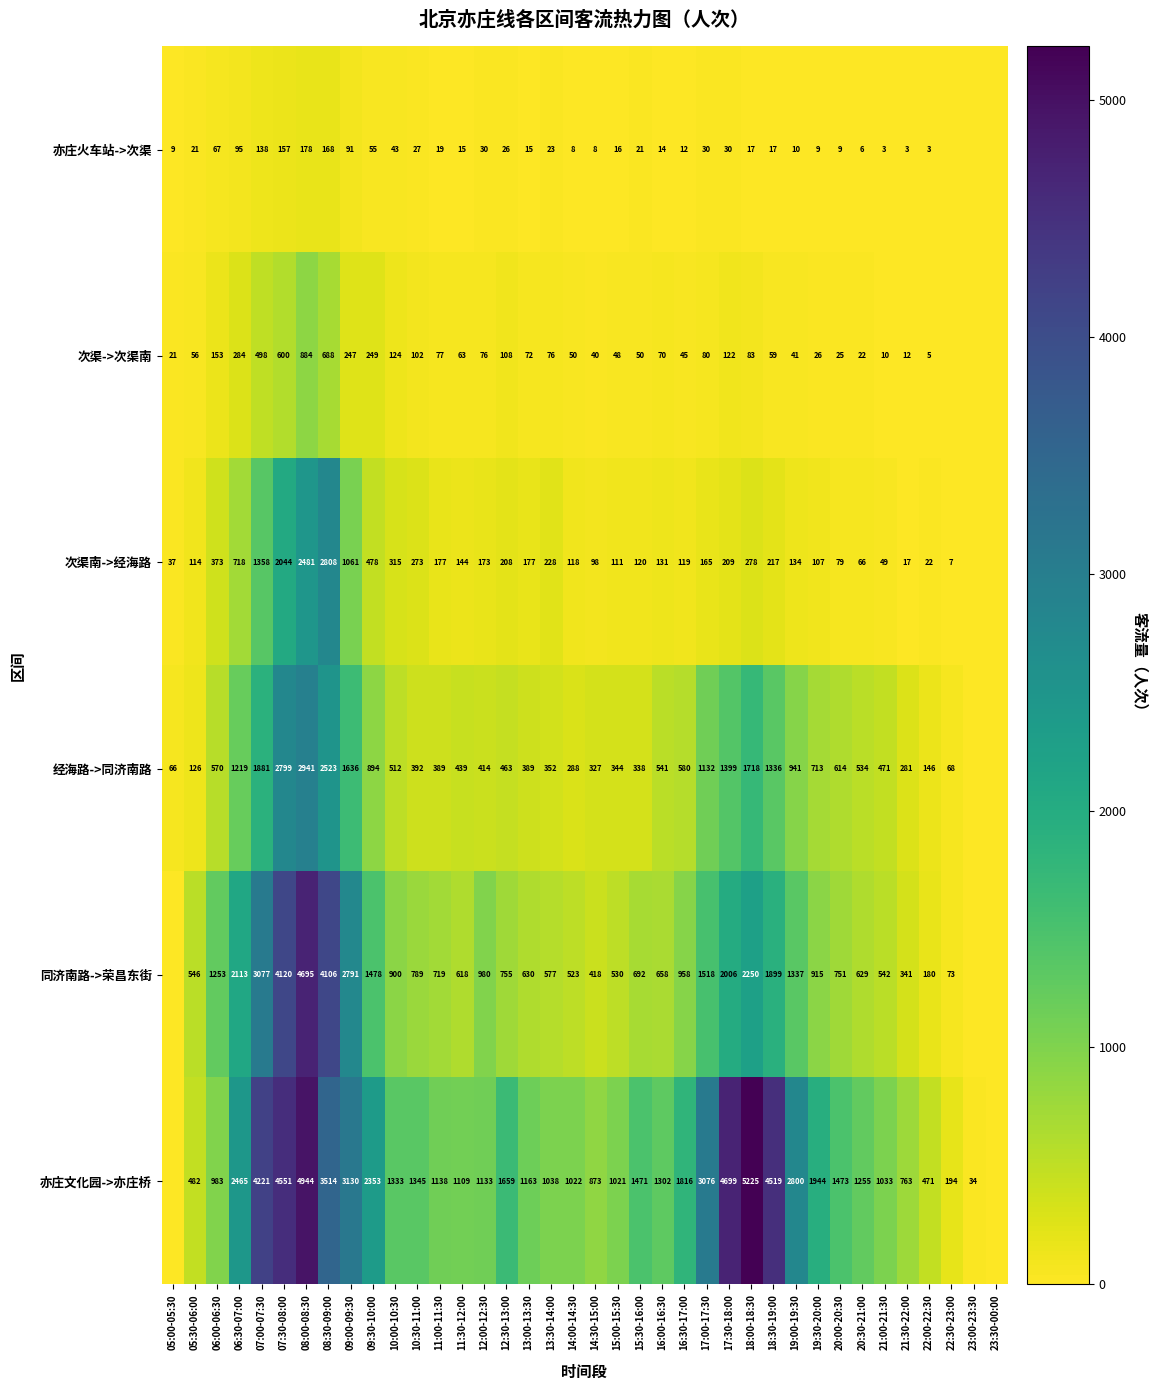

Which label corresponds to the largest value in the chart?

18:00-18:30